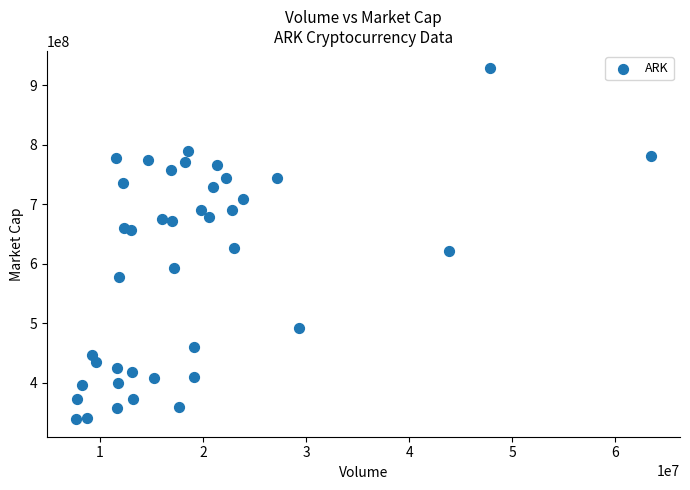

What is the range of X values (max minus min)?

55862840